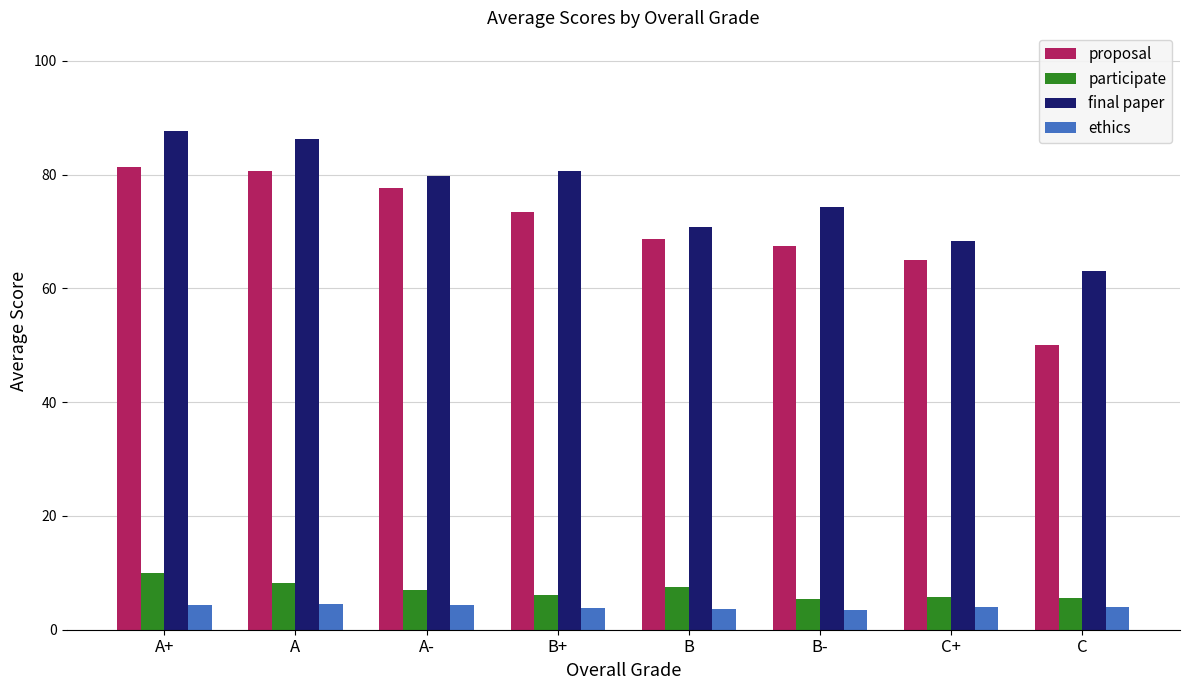

At which category is the sum across all series the highest?

A+